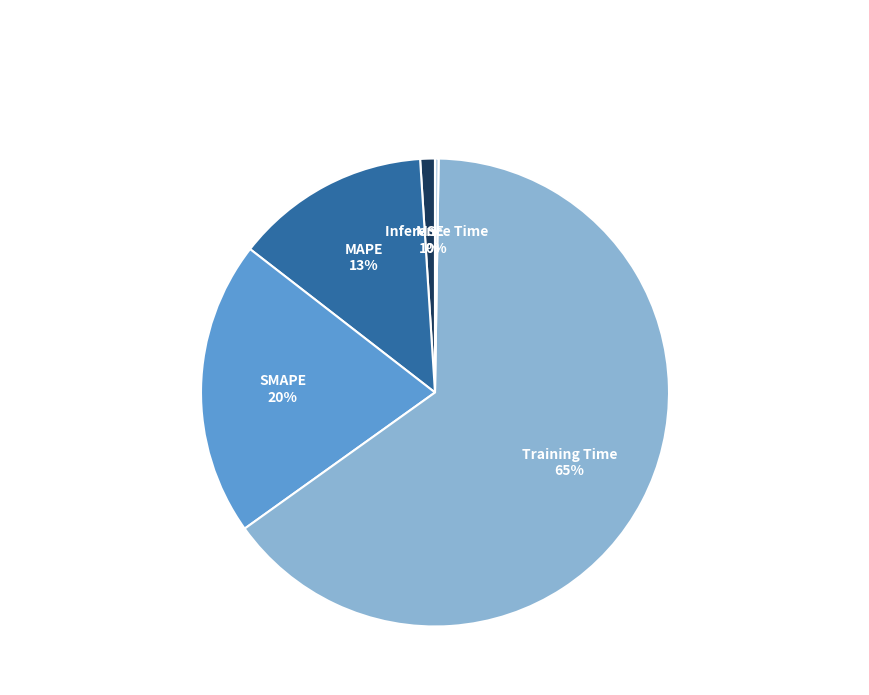

The Training Time slice represents 65% of the pie. True or false?

True